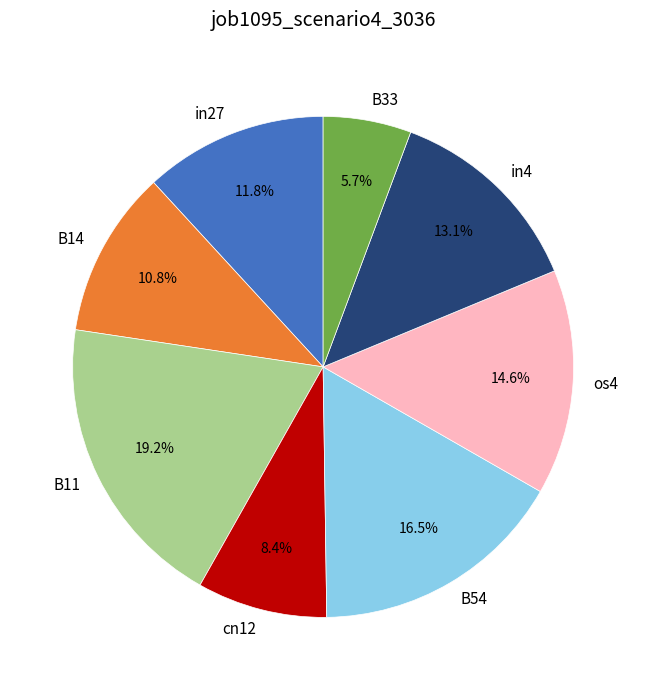

Rank the categories by value from lowest to highest.

B33, cn12, B14, in27, in4, os4, B54, B11